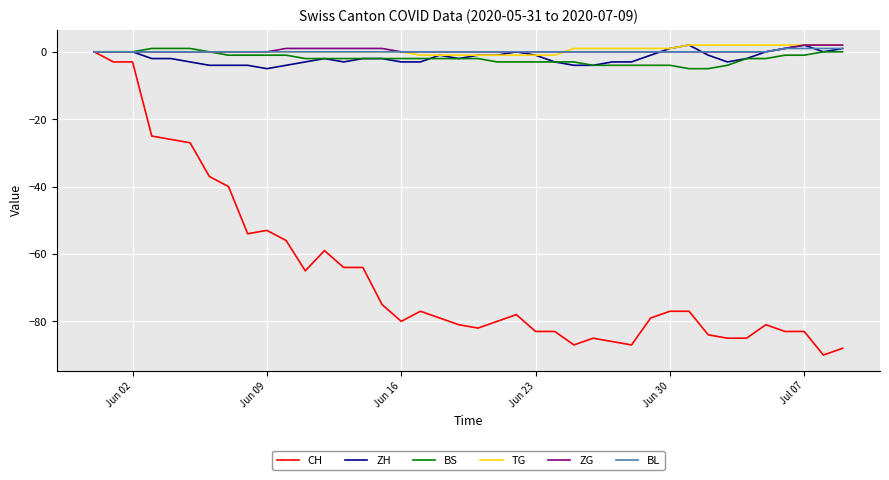

What is the minimum value shown in the chart?

-90